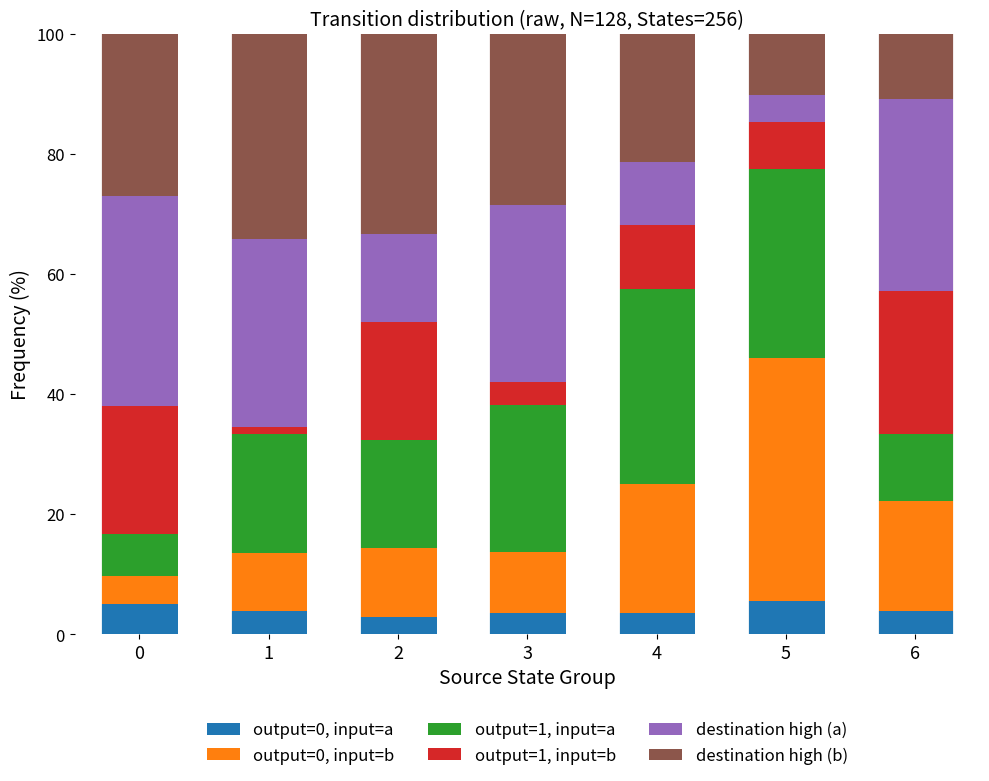

What is the total value across all series at 2?

100.0